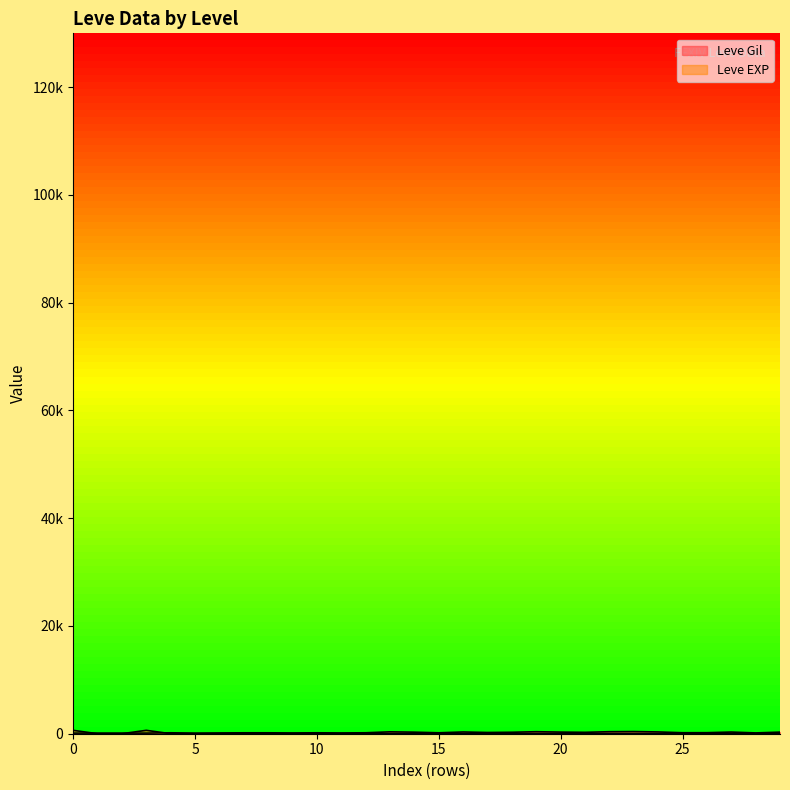

List the series in order of their peak value, highest first.

Leve EXP, Leve Gil